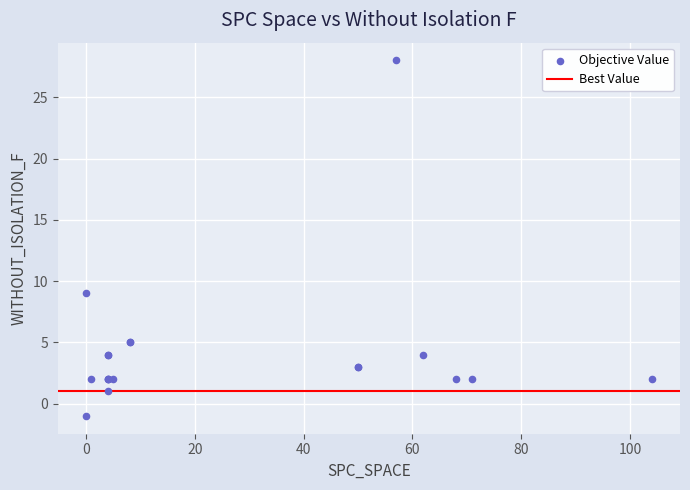

What Y value in the scatter plot is closest to 13?

9